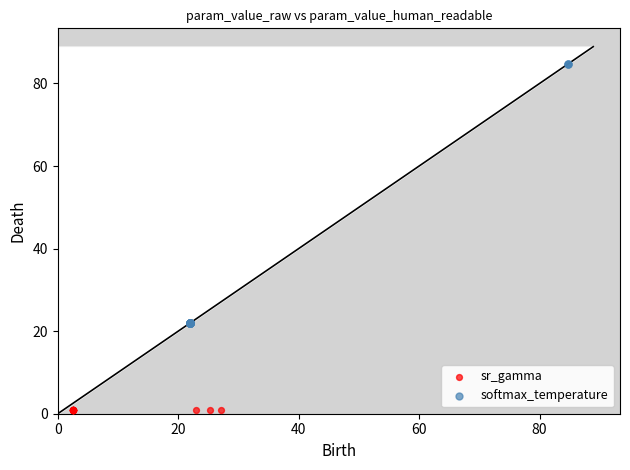

Which series contains the highest Y value?

softmax_temperature